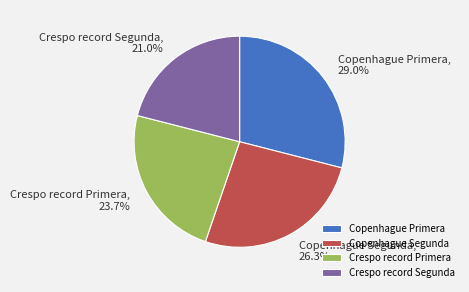

Combined, do Crespo record Primera and Crespo record Segunda account for over 50%?

No